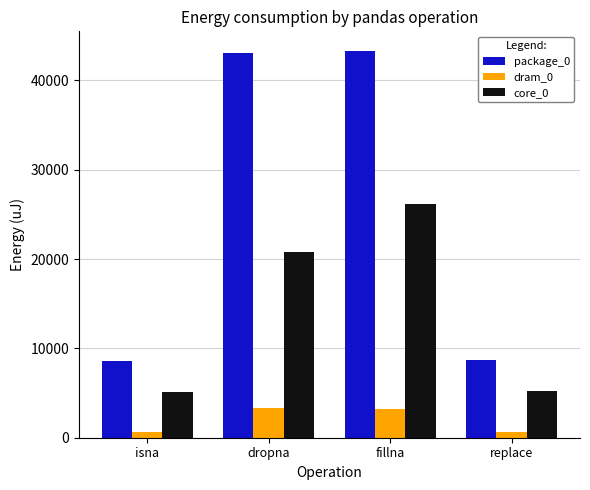

What is the sum of the core_0 values at fillna and dropna?

46997